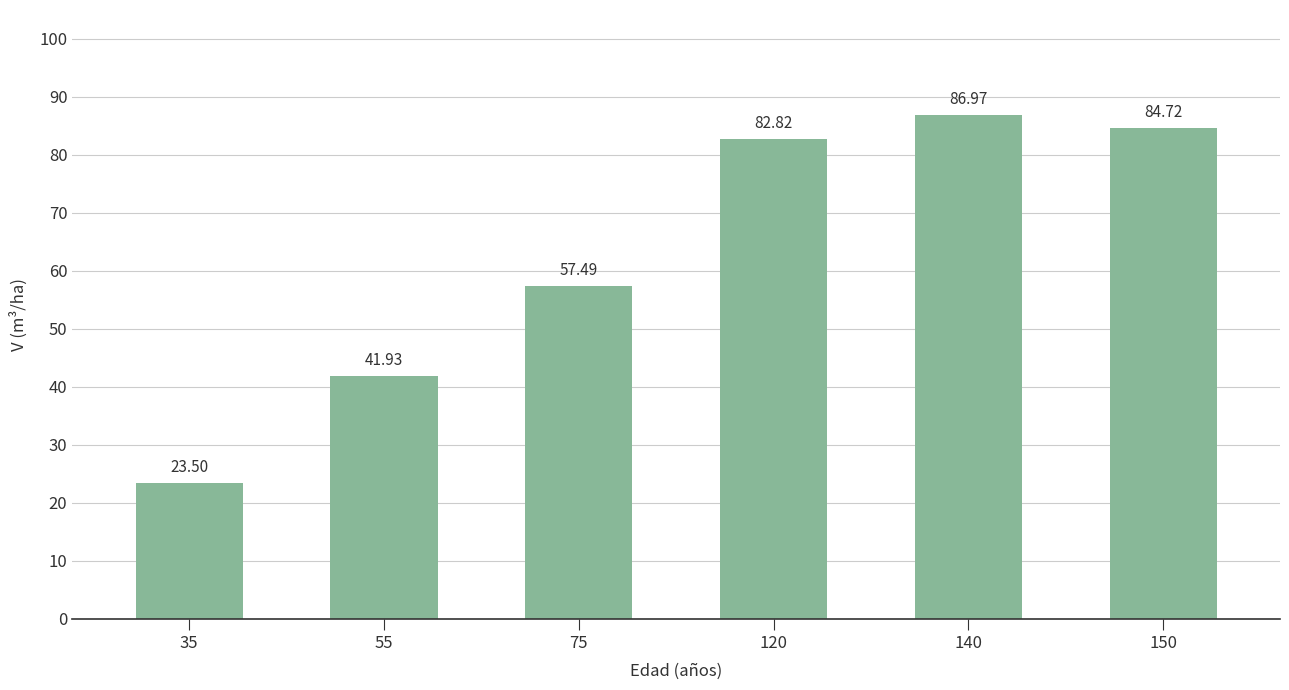

Reading left to right, transcribe all the data shown in this chart.

35=23.5	55=41.9	75=57.5	120=82.8	140=87.0	150=84.7